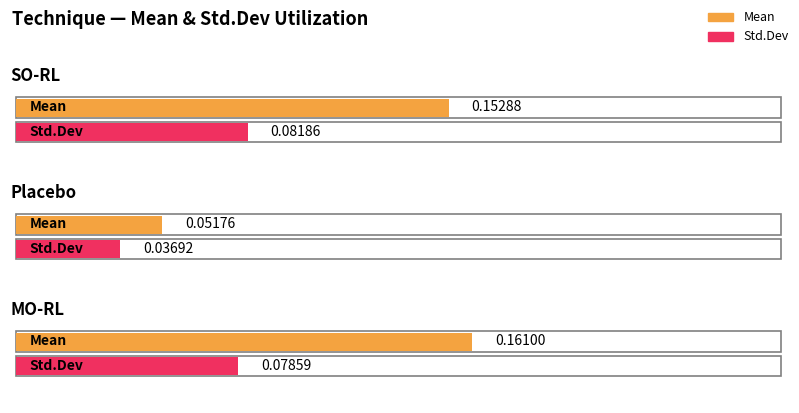

The Std.Dev series shows 0.1 at MO-RL. True or false?

False